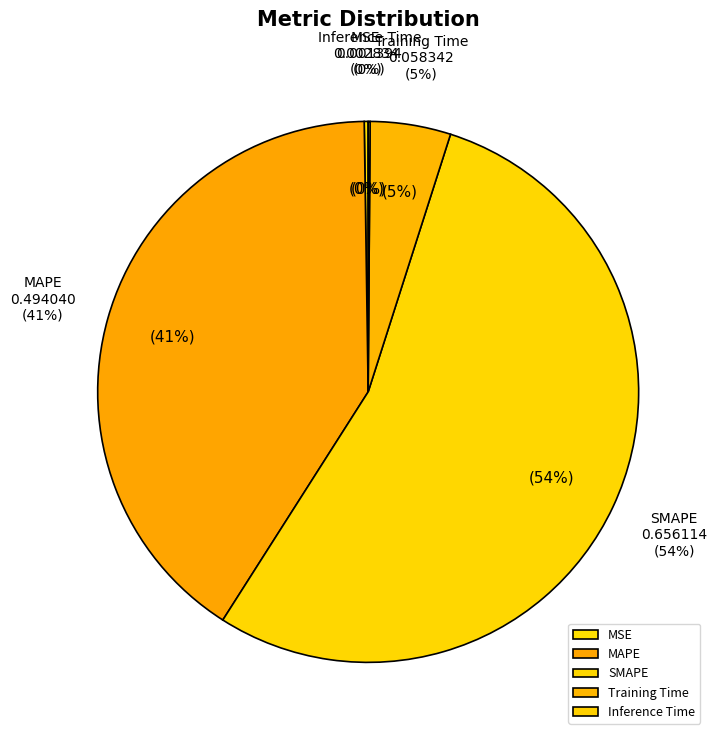

Count the number of slices in the pie.

5